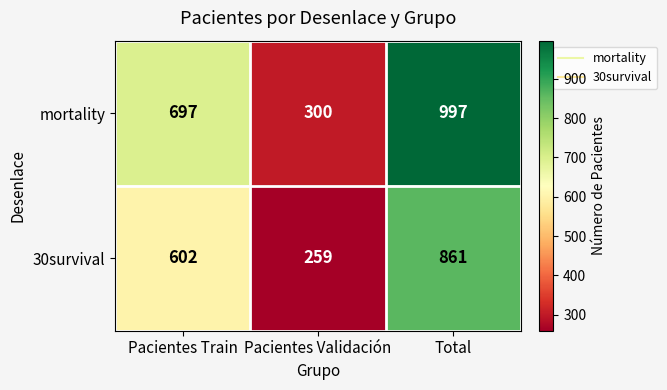

What is the spread (max minus min) of values at Total?

136